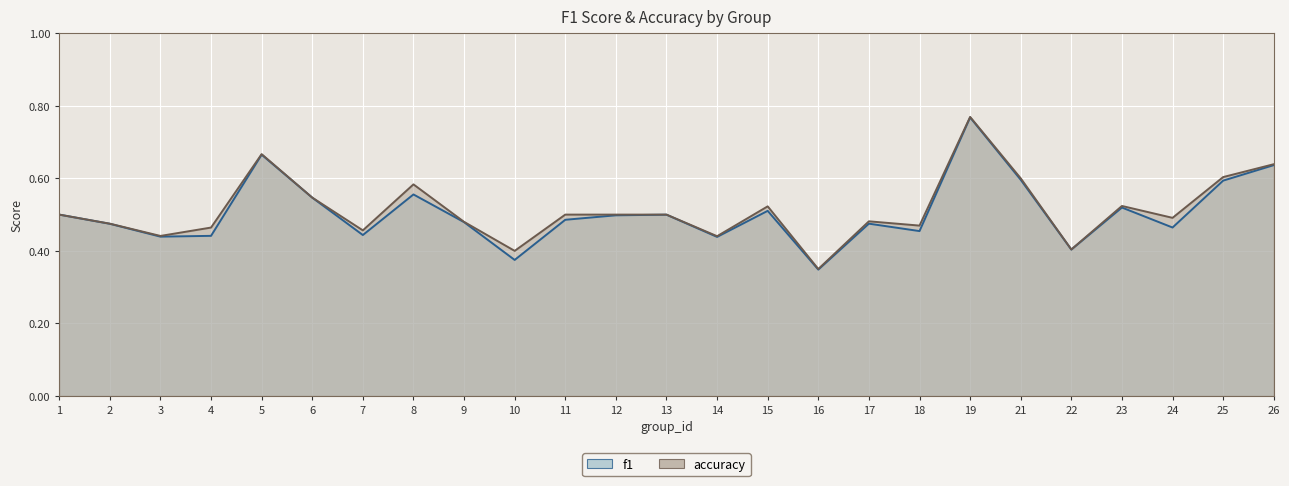

At which category does accuracy reach its first local peak?

5